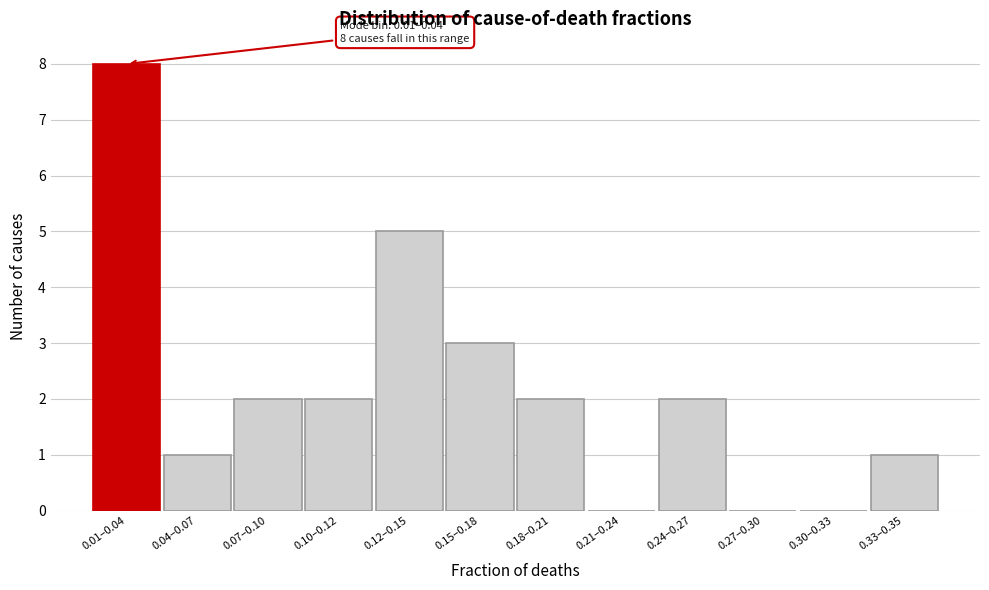

Reading left to right, what are all the values shown in this chart?

0.01–0.04=8	0.04–0.07=1	0.07–0.10=2	0.10–0.12=2	0.12–0.15=5	0.15–0.18=3	0.18–0.21=2	0.21–0.24=0	0.24–0.27=2	0.27–0.30=0	0.30–0.33=0	0.33–0.35=1